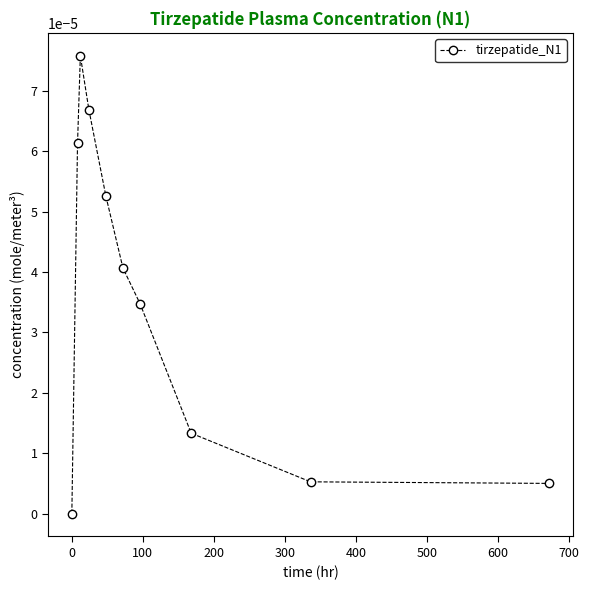

How many points are higher than both their immediate neighbors (excluding endpoints)?

1